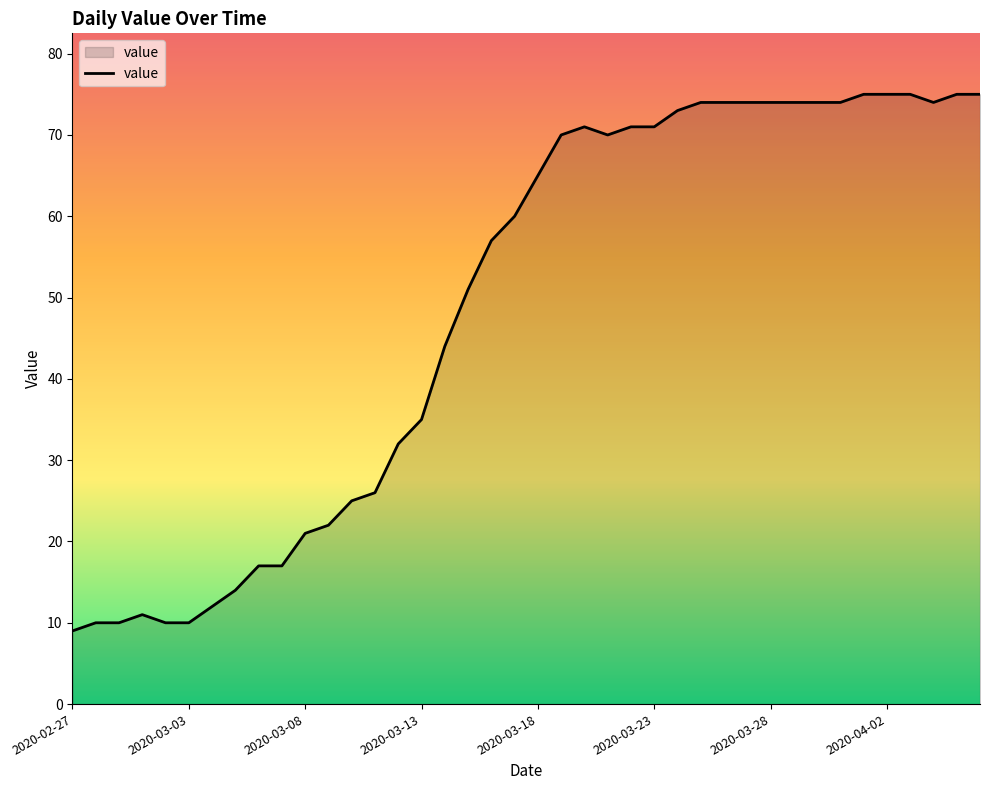

What is the difference between the maximum and minimum values?

66